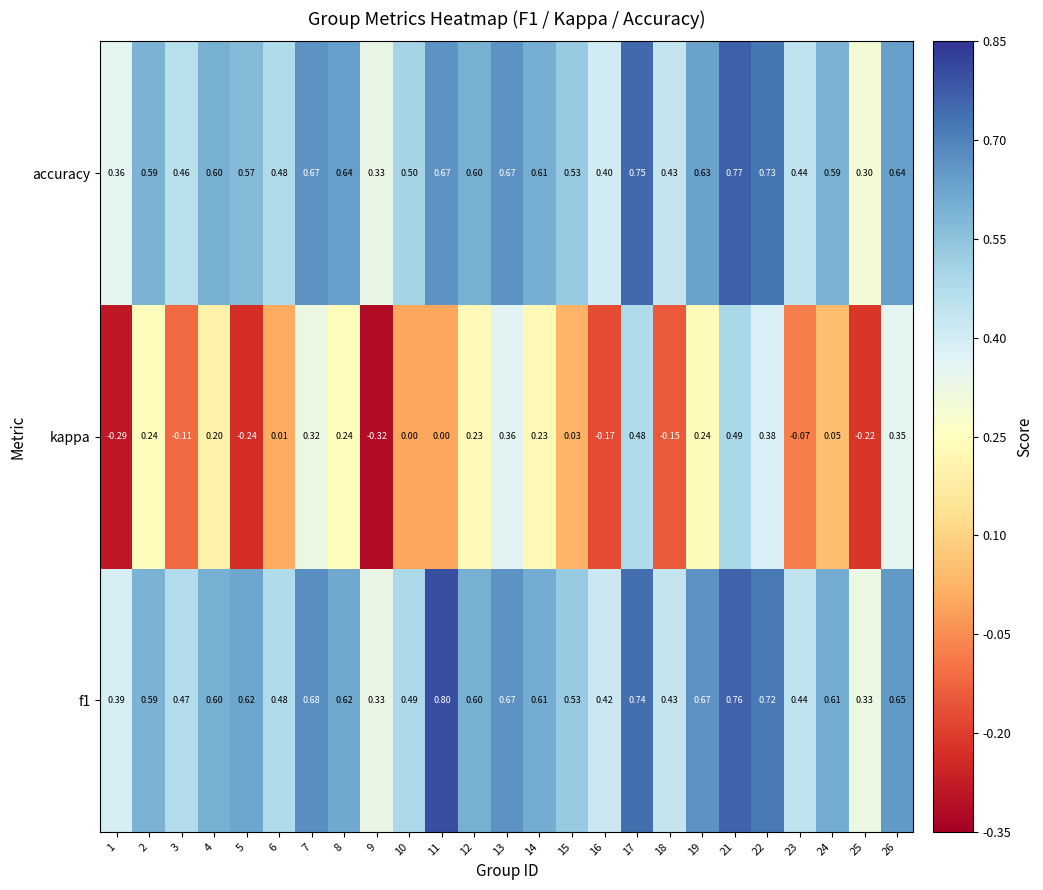

Is the value of accuracy at 2 greater than the value of f1 at 4?

No